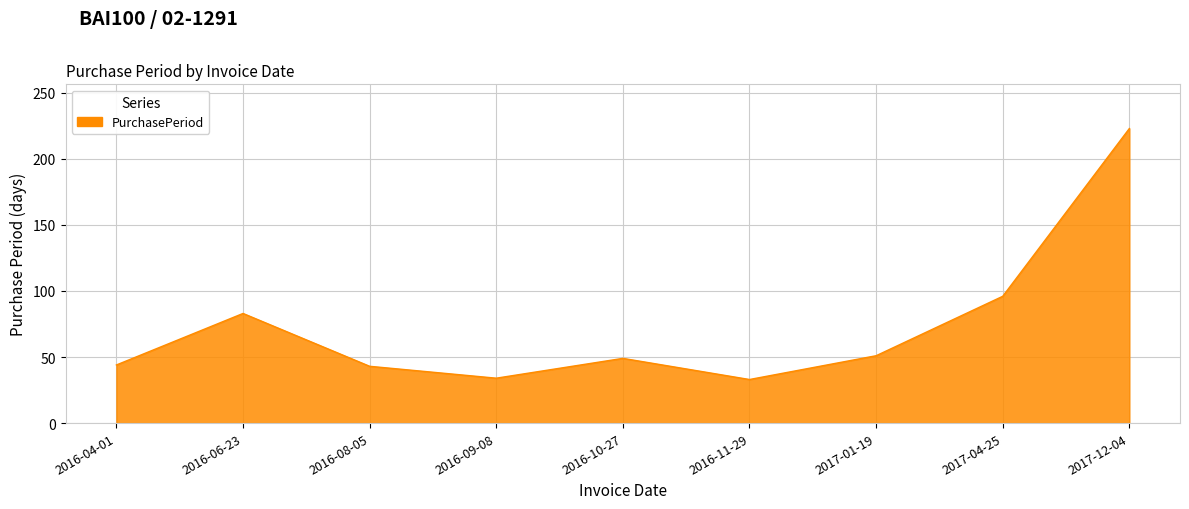

The value at 2016-06-23 is 83. True or false?

True